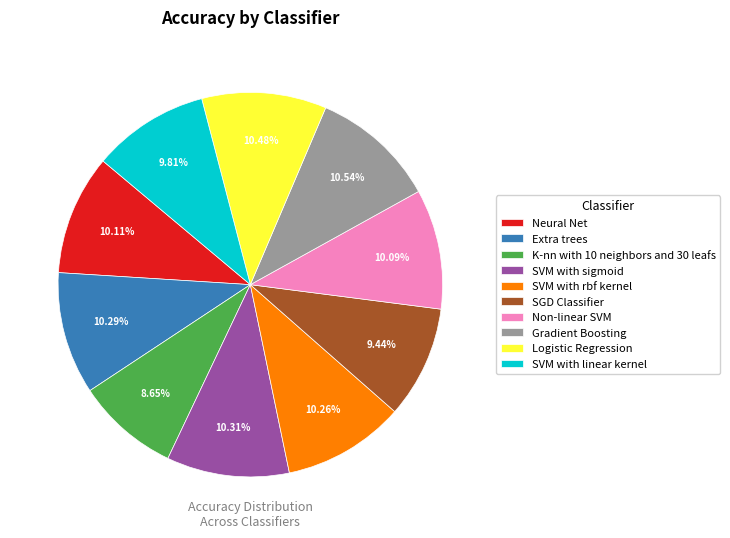

To the nearest percent, what percentage of the pie is Neural Net?

10%